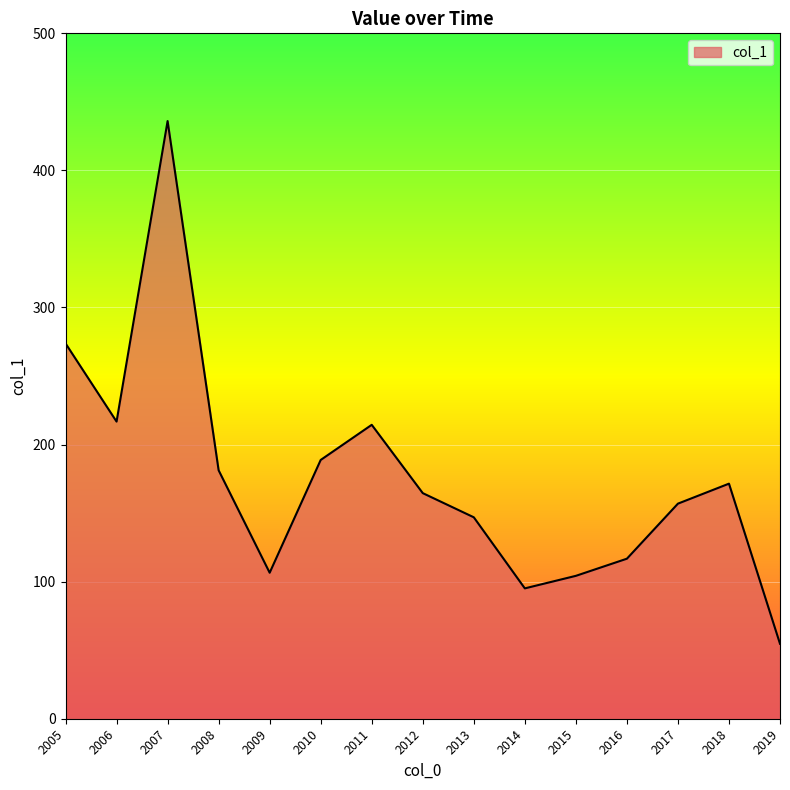

Is it true that the value at 2011 is 282.8?

False